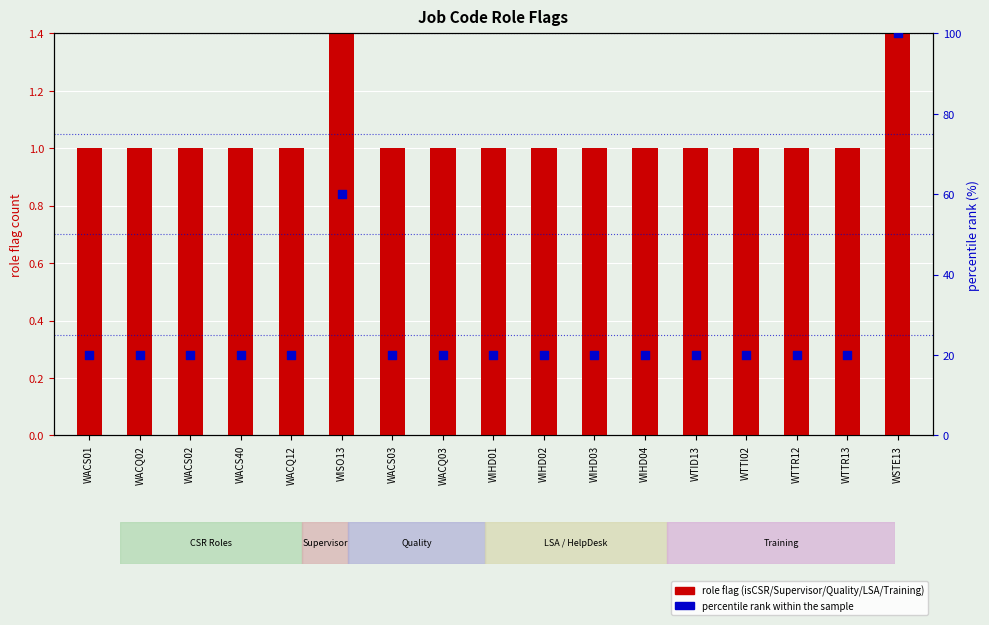

Which series reaches the minimum Y coordinate?

isCSR